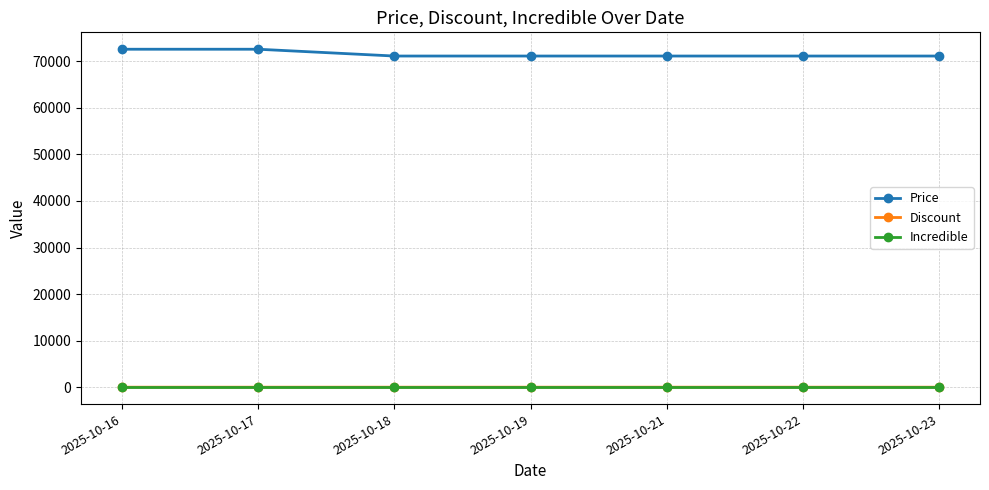

True or false: Incredible and Price cross at least once.

False